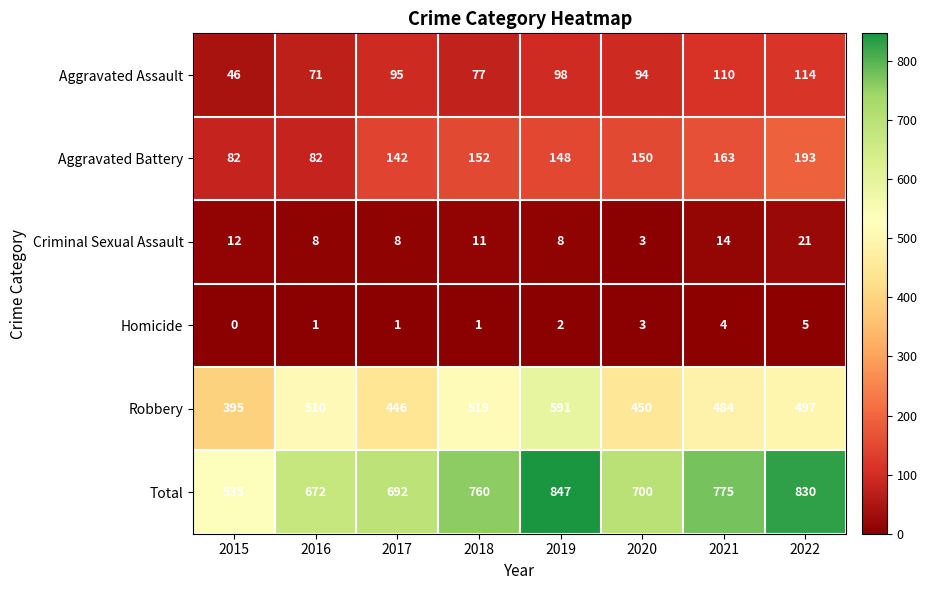

Is it true that Aggravated Battery equals 38 at 2018?

False